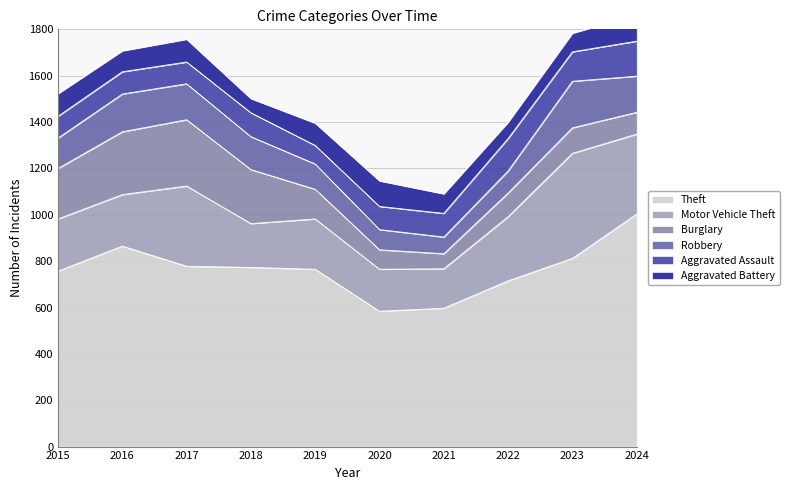

In Robbery, how many points are higher than both neighbors (excluding endpoints)?

2